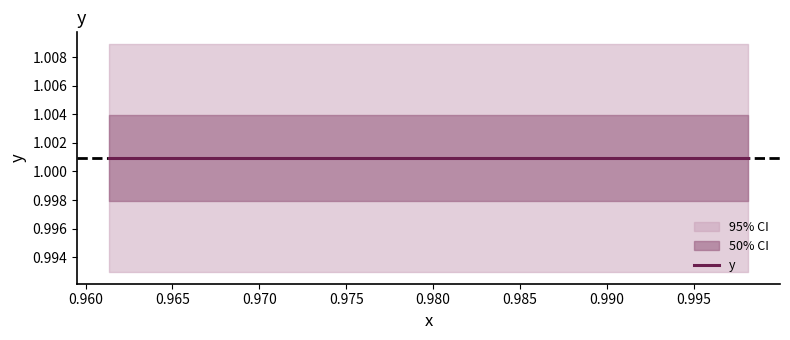

What is the sum of all x values?

39.2